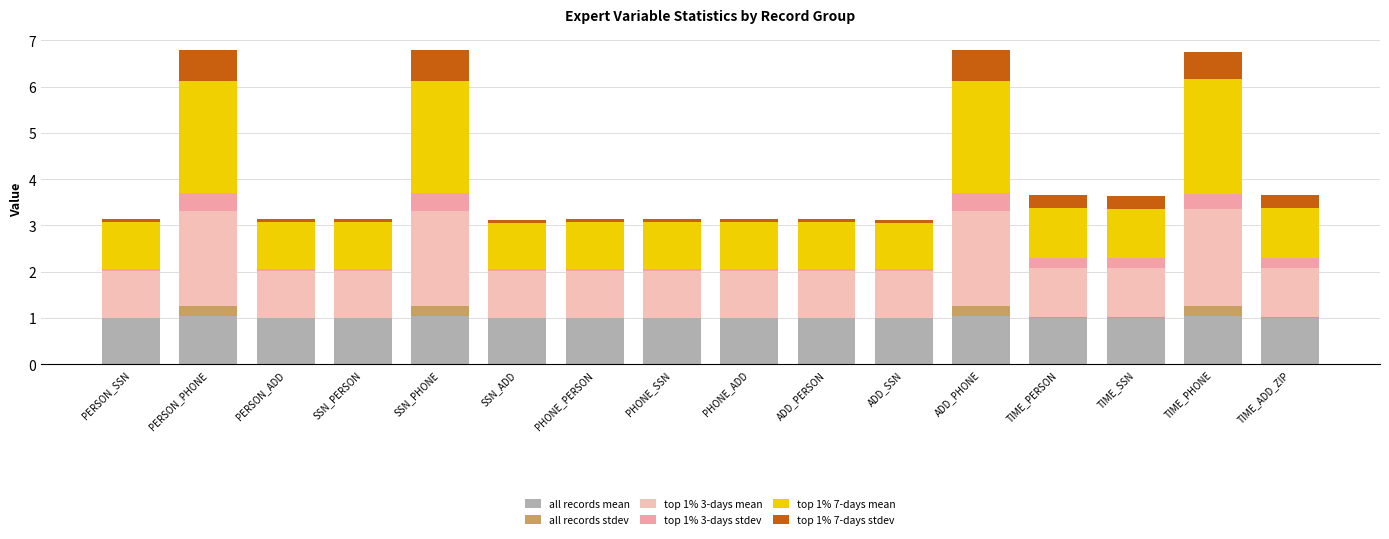

The all records mean series shows 1.0 at PHONE_SSN. True or false?

True